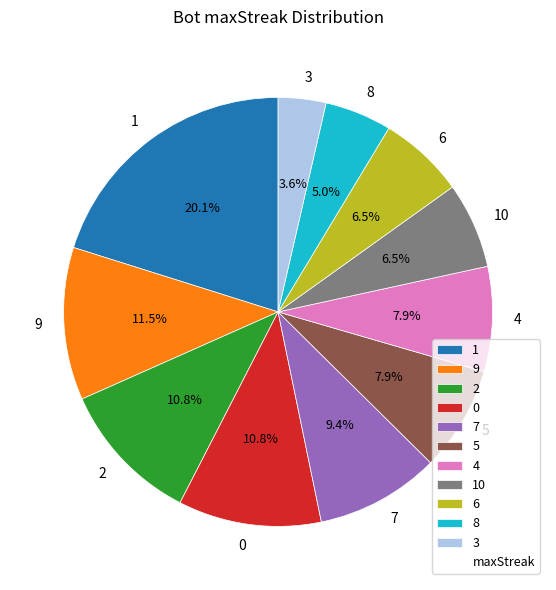

Is there a majority slice in this chart?

No